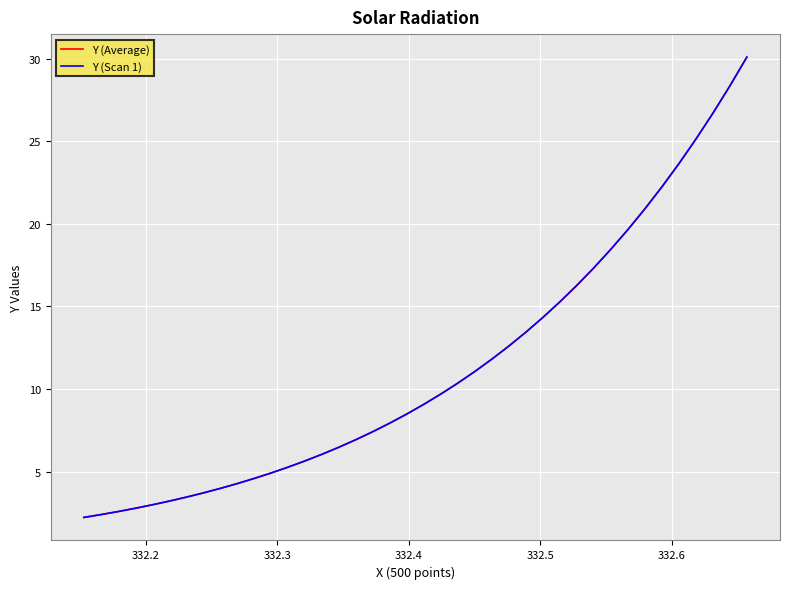

Does the chart have visible grid lines?

Yes